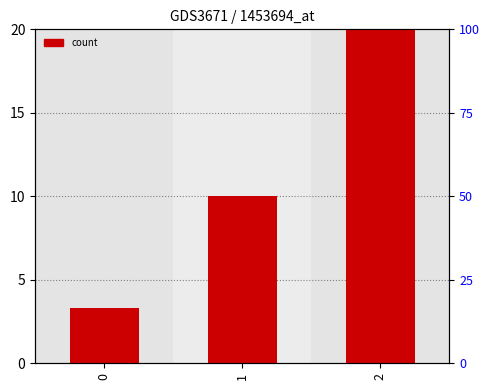

Where is the data nearest to the value 11?

1